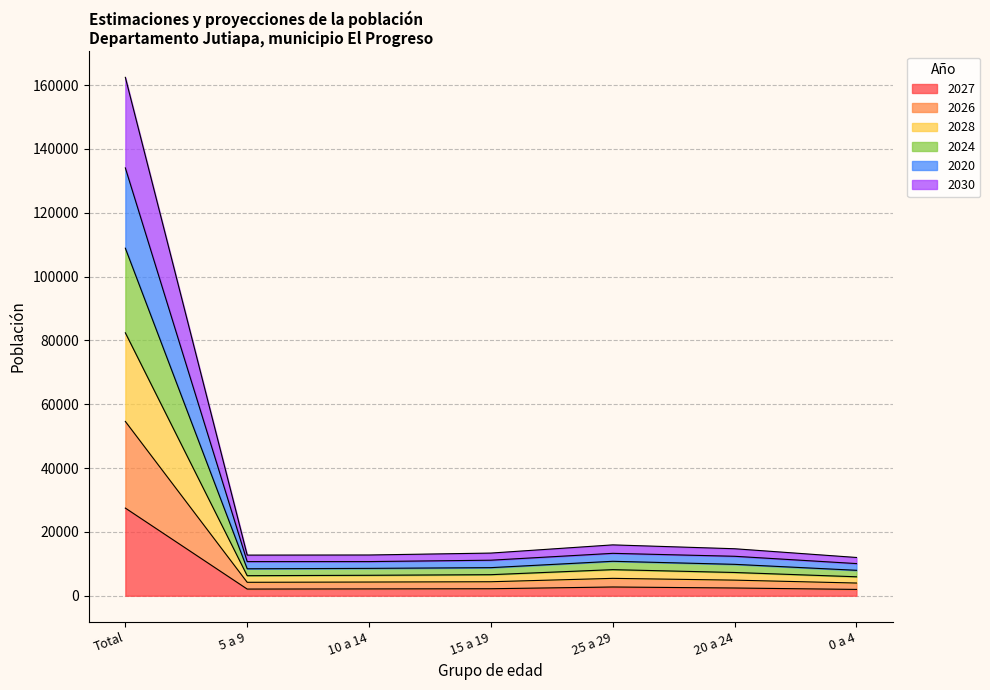

True or false: 2024 and 2030 cross at least once.

False